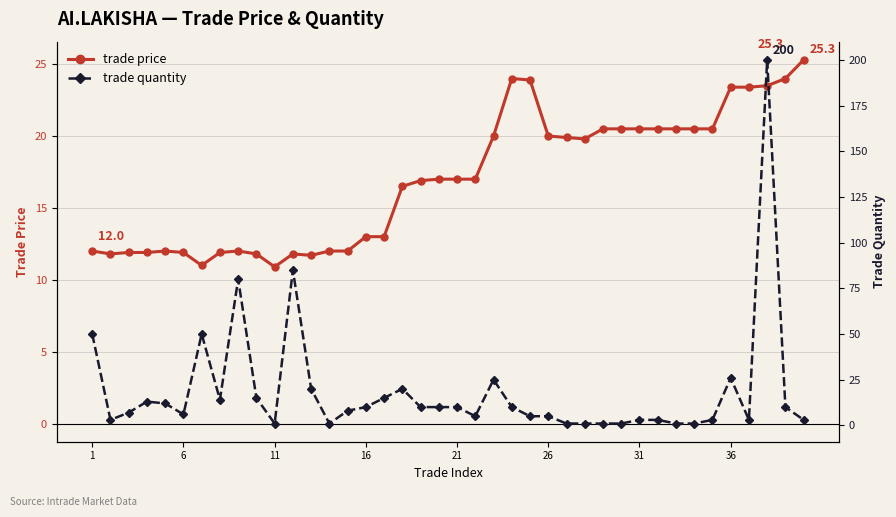

Which series has the widest spread of values?

trade quantity